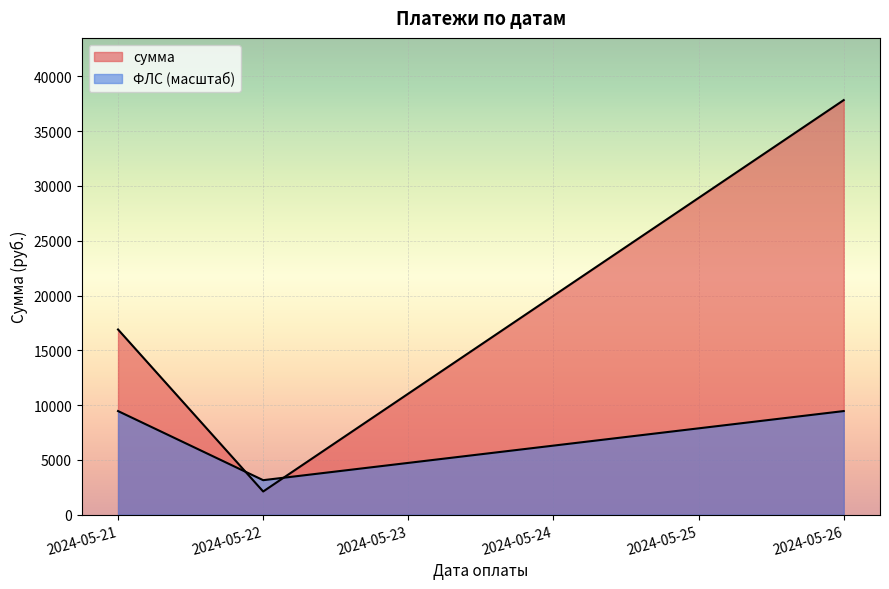

Between 4 and 2024-05-21, which is larger?

2024-05-21